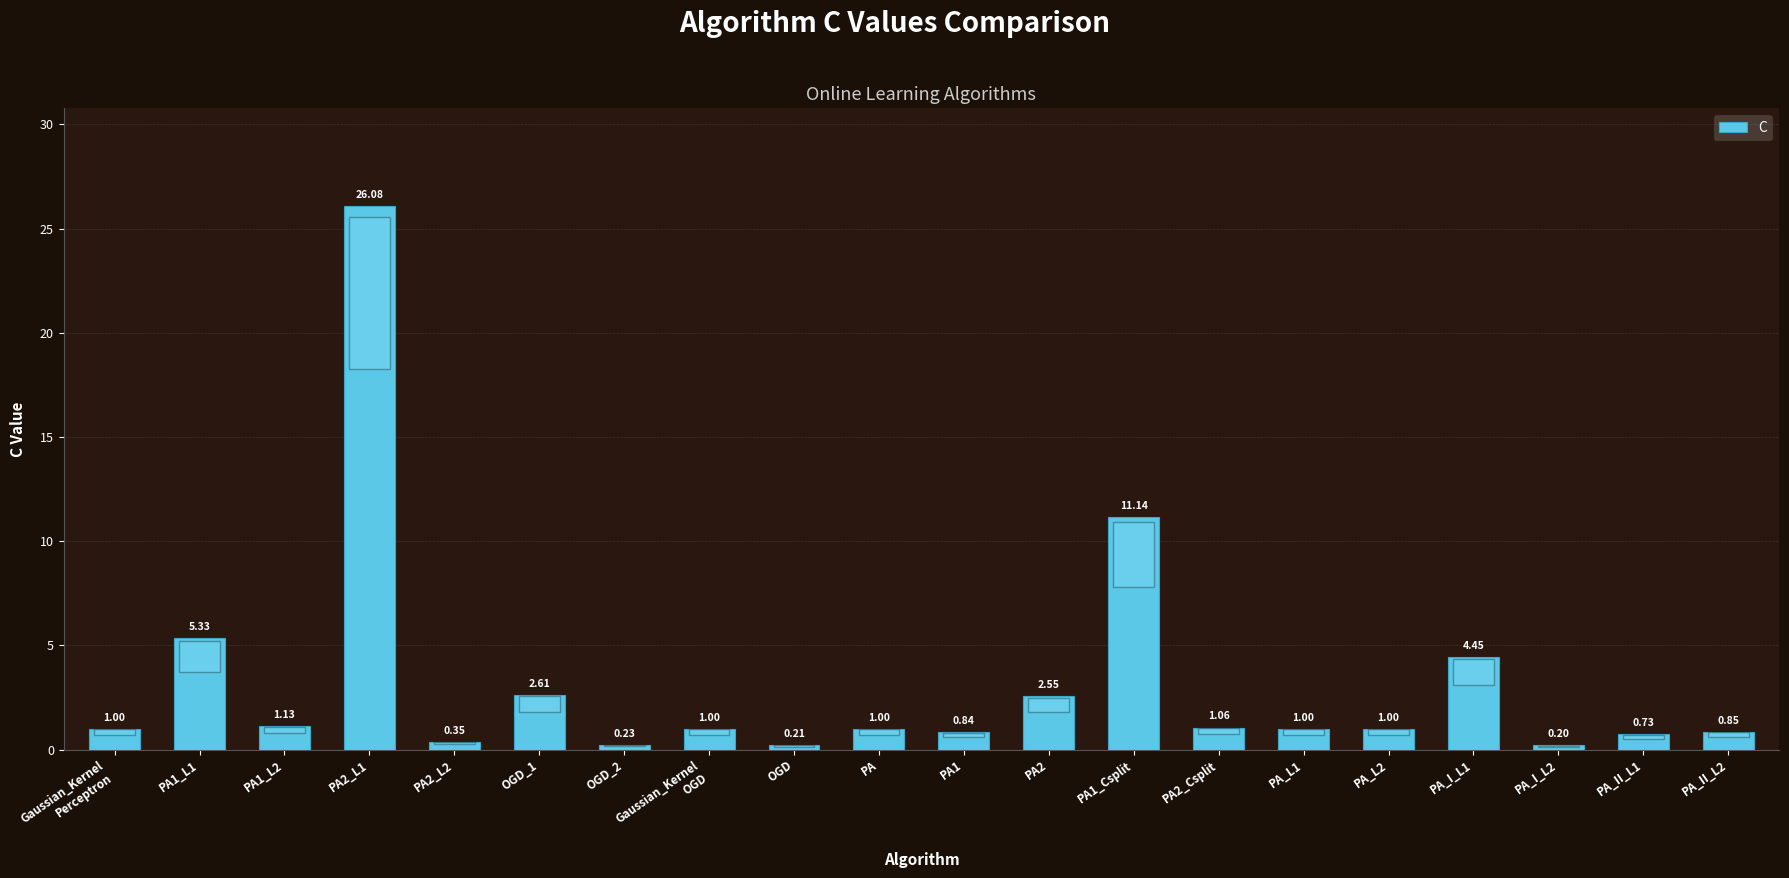

What is the difference between the second highest and minimum values?

10.9